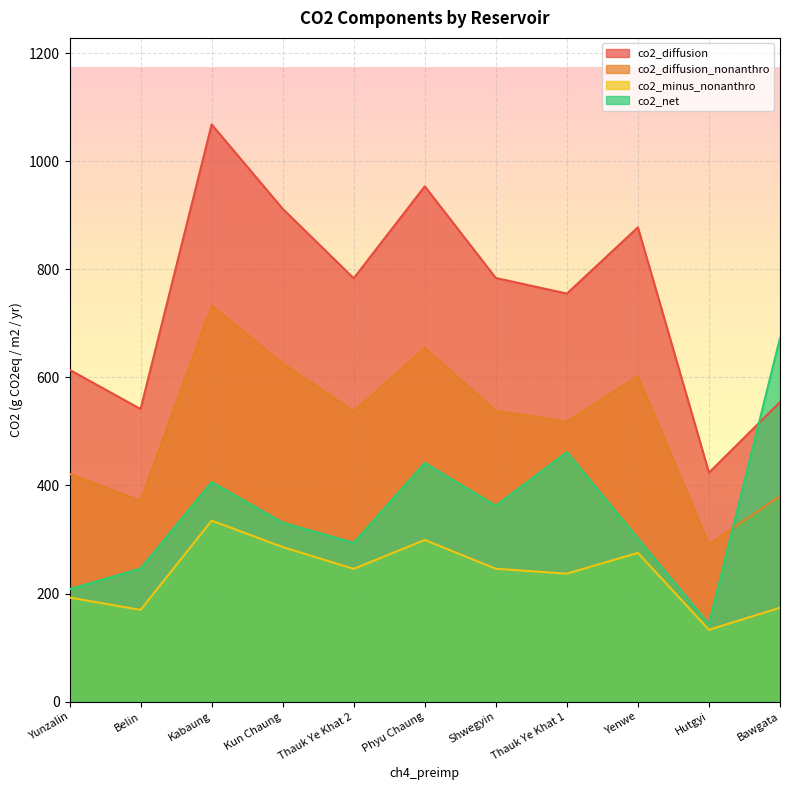

Which series has the widest spread of values?

co2_diffusion